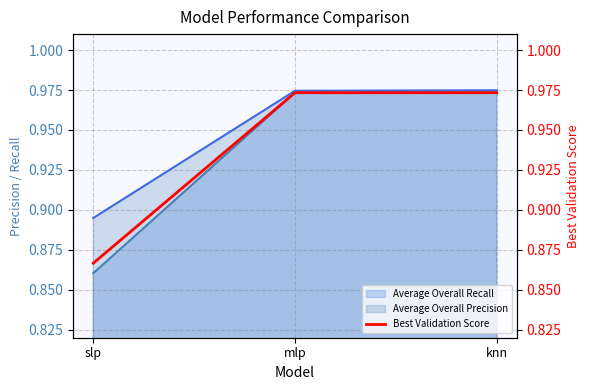

The chart shows a value of 0.9 at slp. True or false?

True